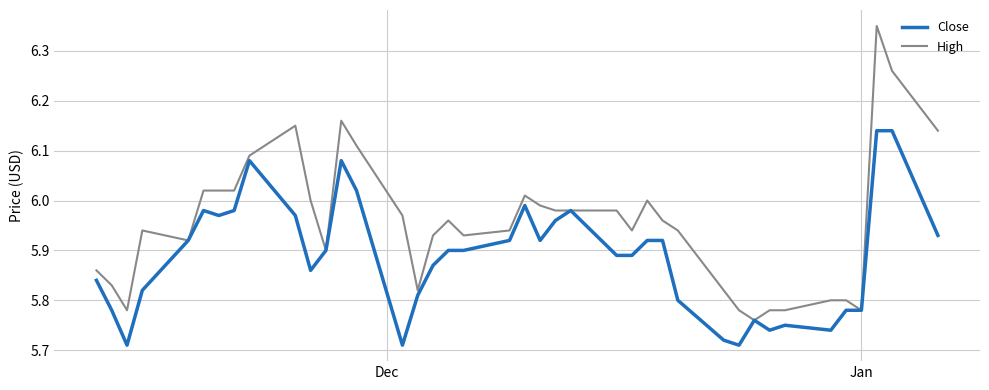

True or false: Close has more than 0 interior local peaks.

True